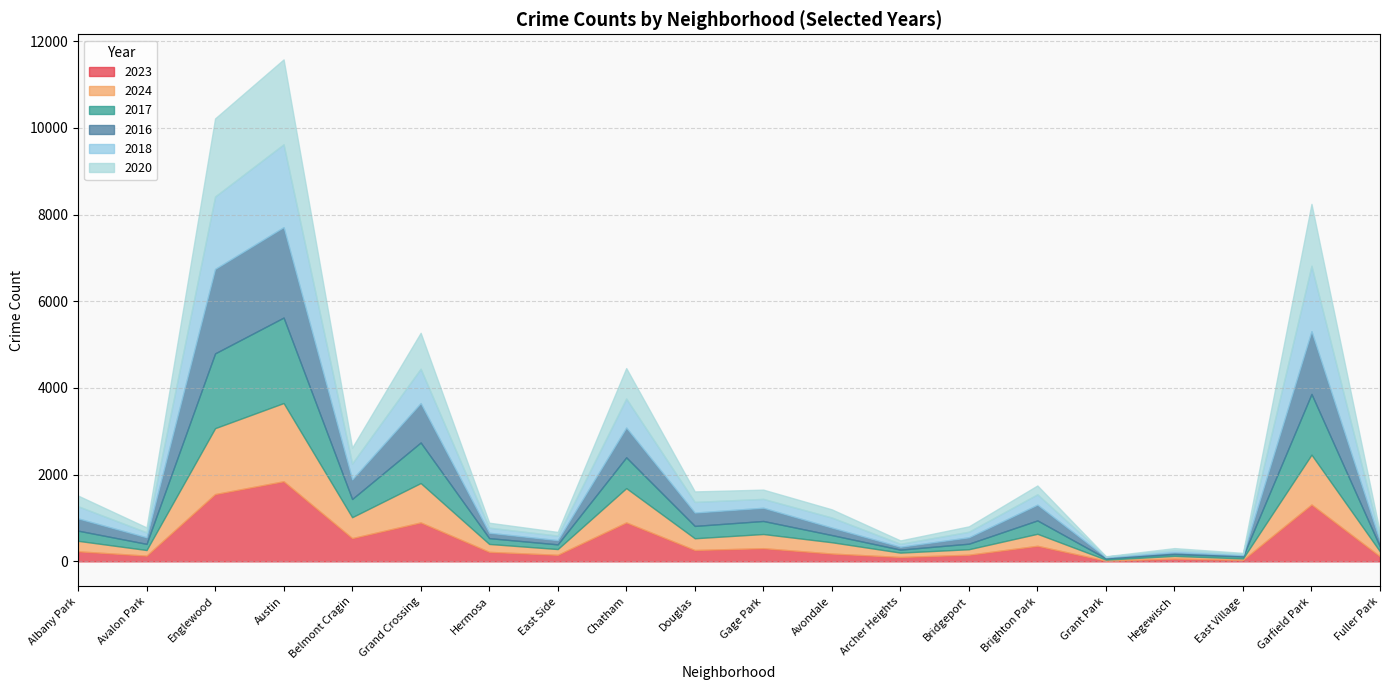

Is the value of 2016 at Avalon Park greater than the value of 2023 at Fuller Park?

Yes